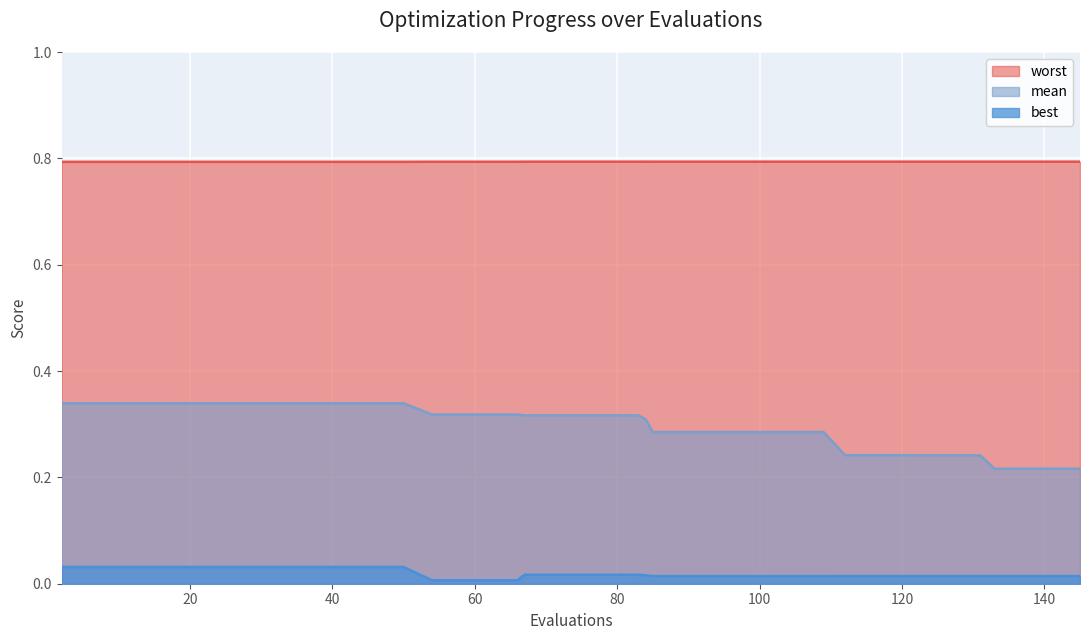

Count the worst values in the range 0 to 1.

40